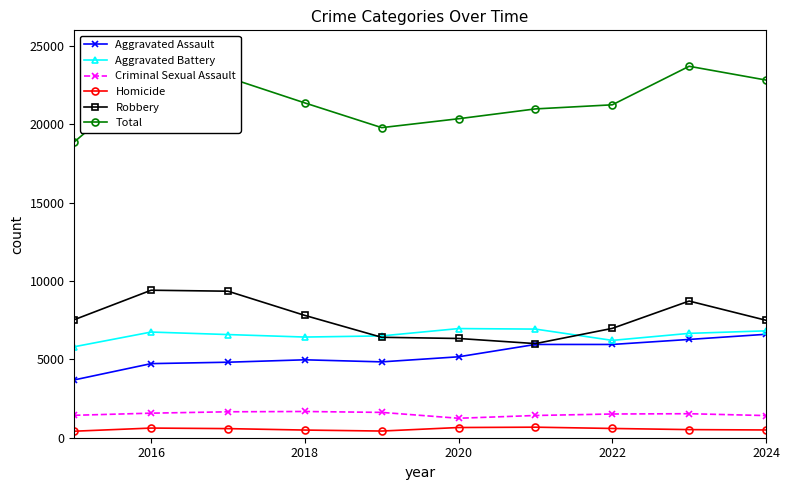

What is the highest value of the Criminal Sexual Assault series?

1674